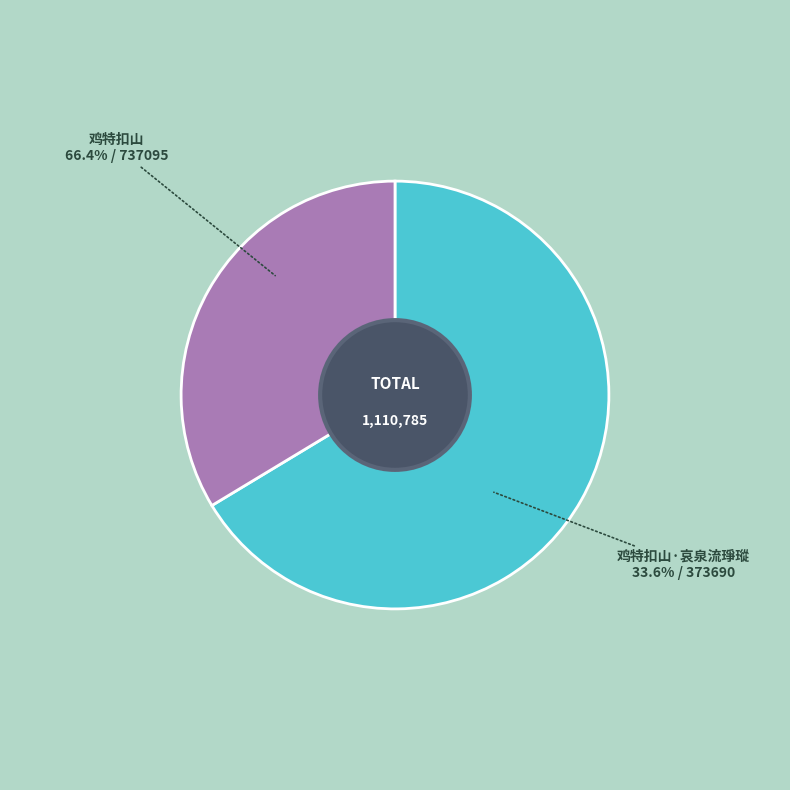

To the nearest percent, what is the difference between the 鸡特扣山 and 鸡特扣山·哀泉流琤瑽 slice percentages?

33%